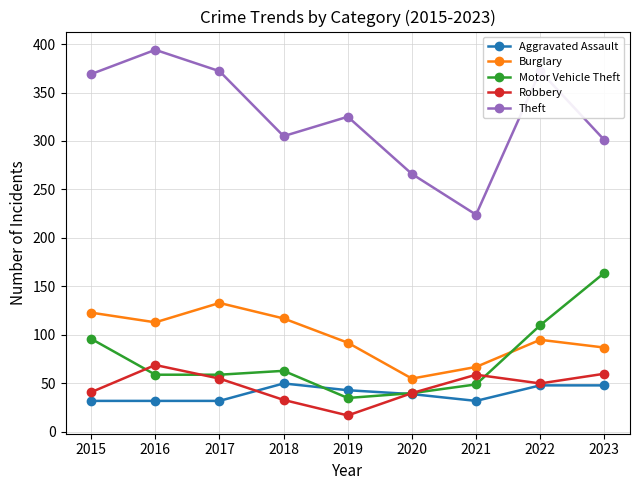

Where does the Motor Vehicle Theft series first go above 59?

2015